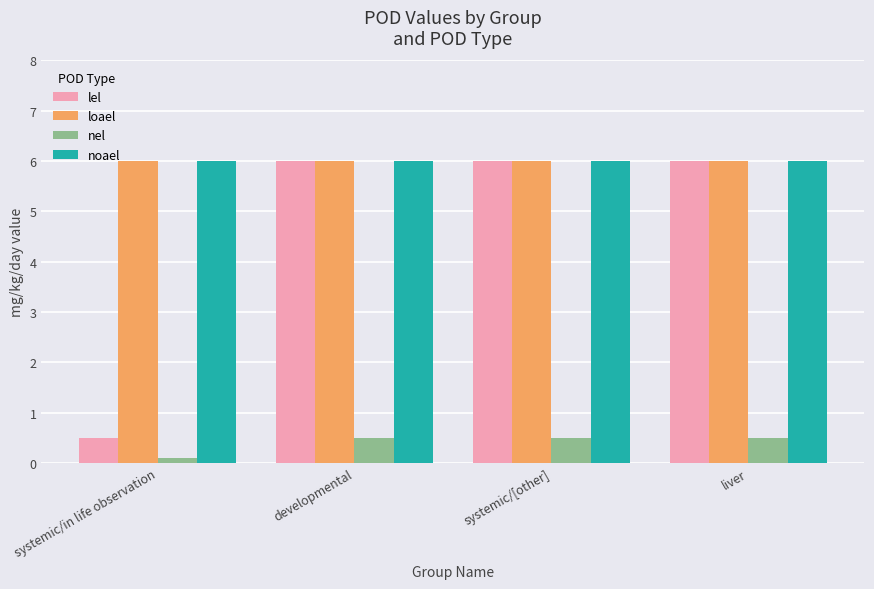

True or false: lel has a value of 2.7 at systemic/[other].

False